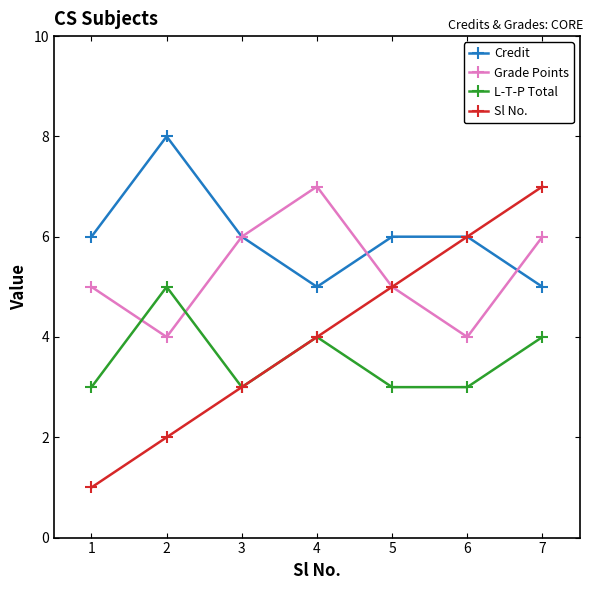

Reading right to left, list all the values displayed in this chart.

Credit: 5	6	6	5	6	8	6
Grade Points: 6	4	5	7	6	4	5
L-T-P Total: 4	3	3	4	3	5	3
Sl No.: 7	6	5	4	3	2	1